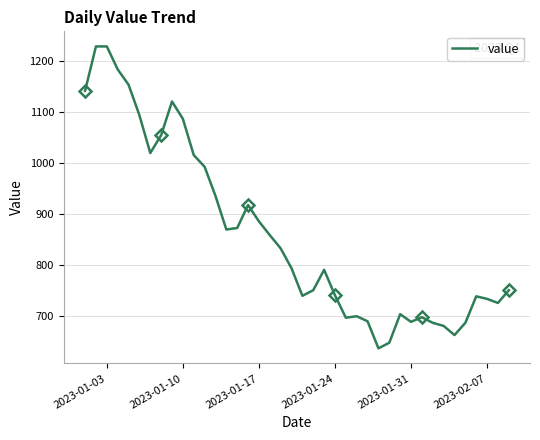

What is the difference between the maximum and minimum values?

592